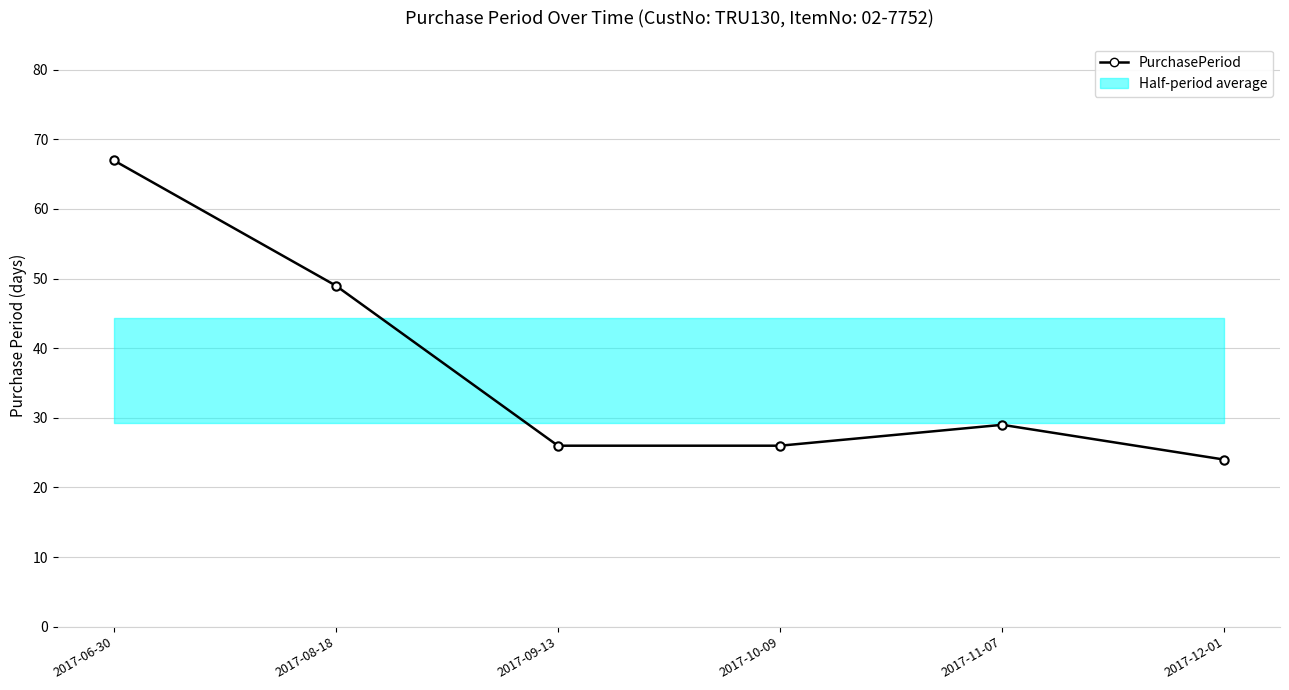

Where is the data nearest to the value 45?

2017-08-18